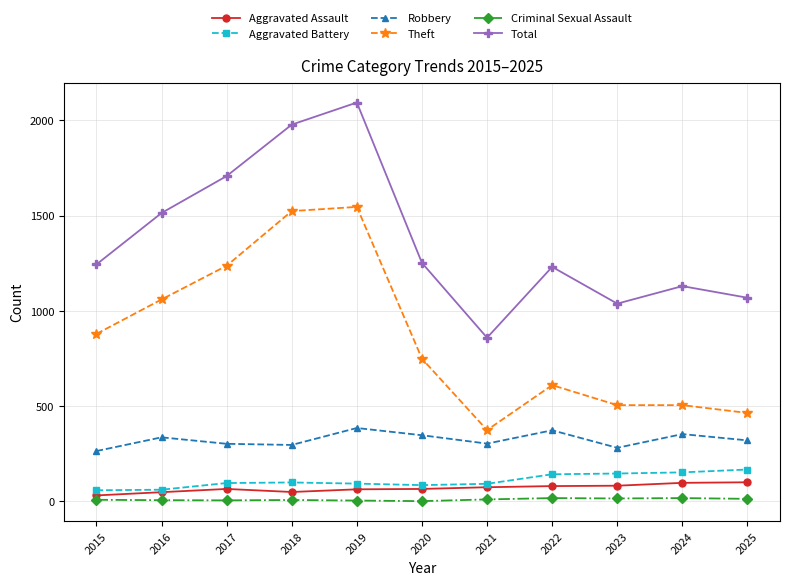

True or false: Total has more than 0 points higher than both neighbors.

True